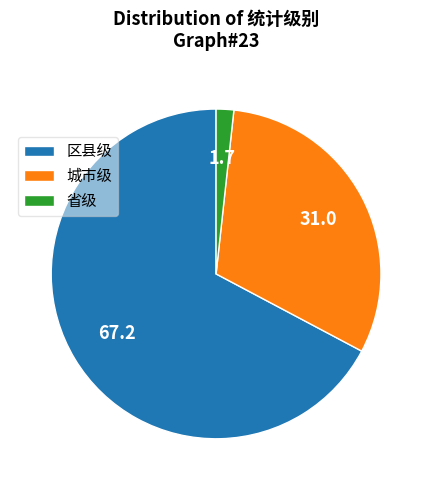

What is the smallest slice in the pie chart?

省级